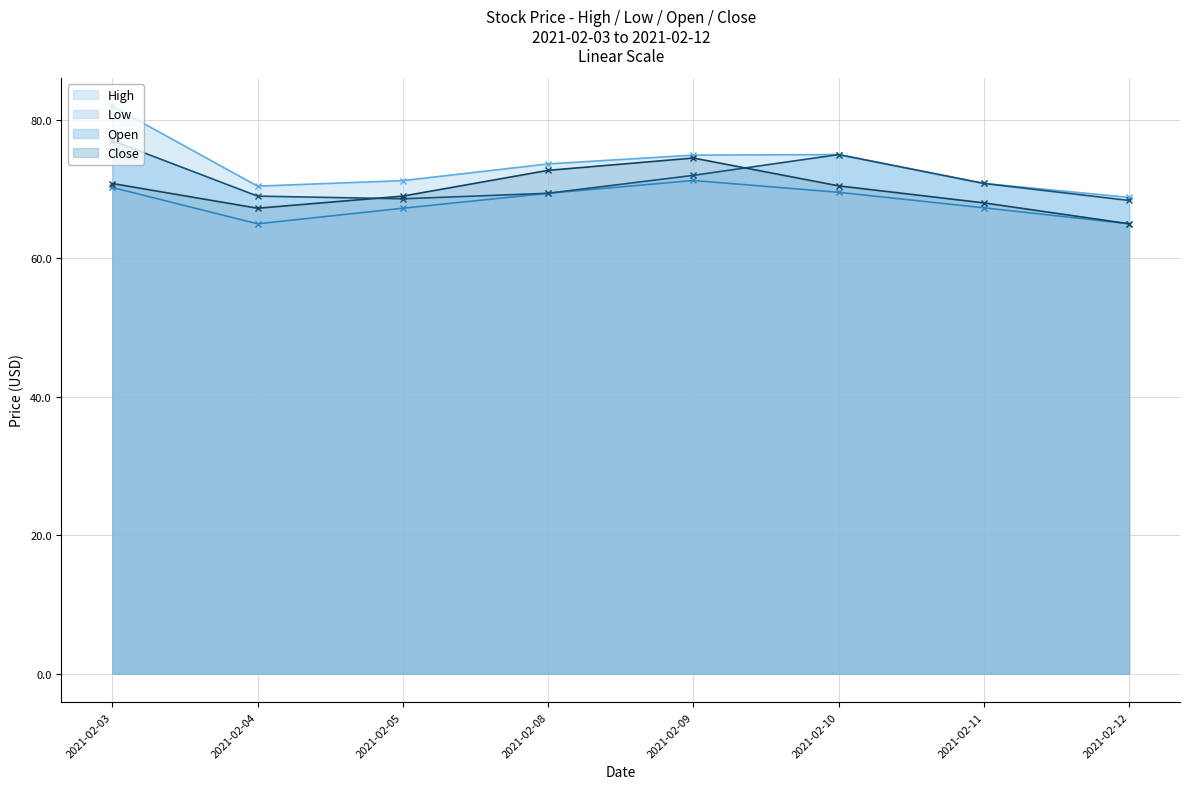

The value of Open at 2021-02-08 is 69.4. True or false?

True